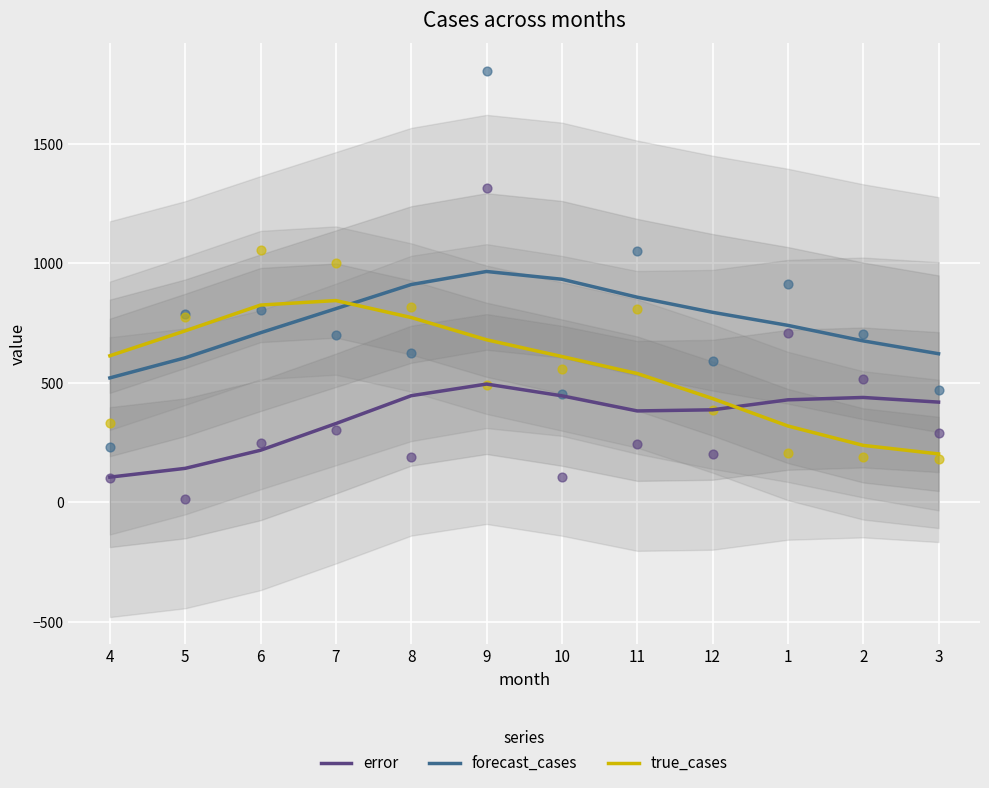

Which series has the largest Y range (max minus min)?

true_cases